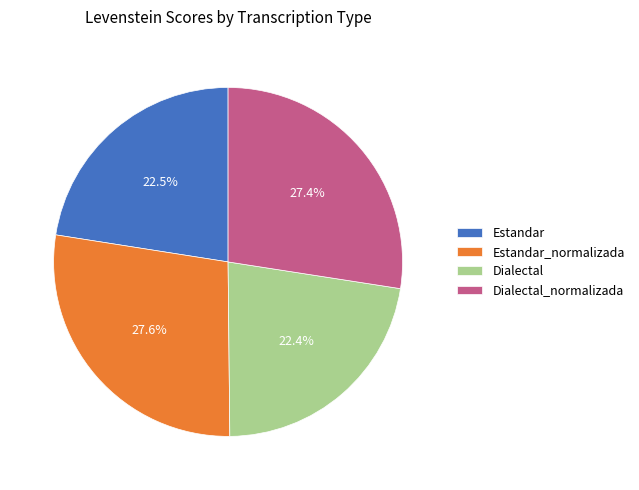

To the nearest percent, what portion does Dialectal_normalizada represent?

27%